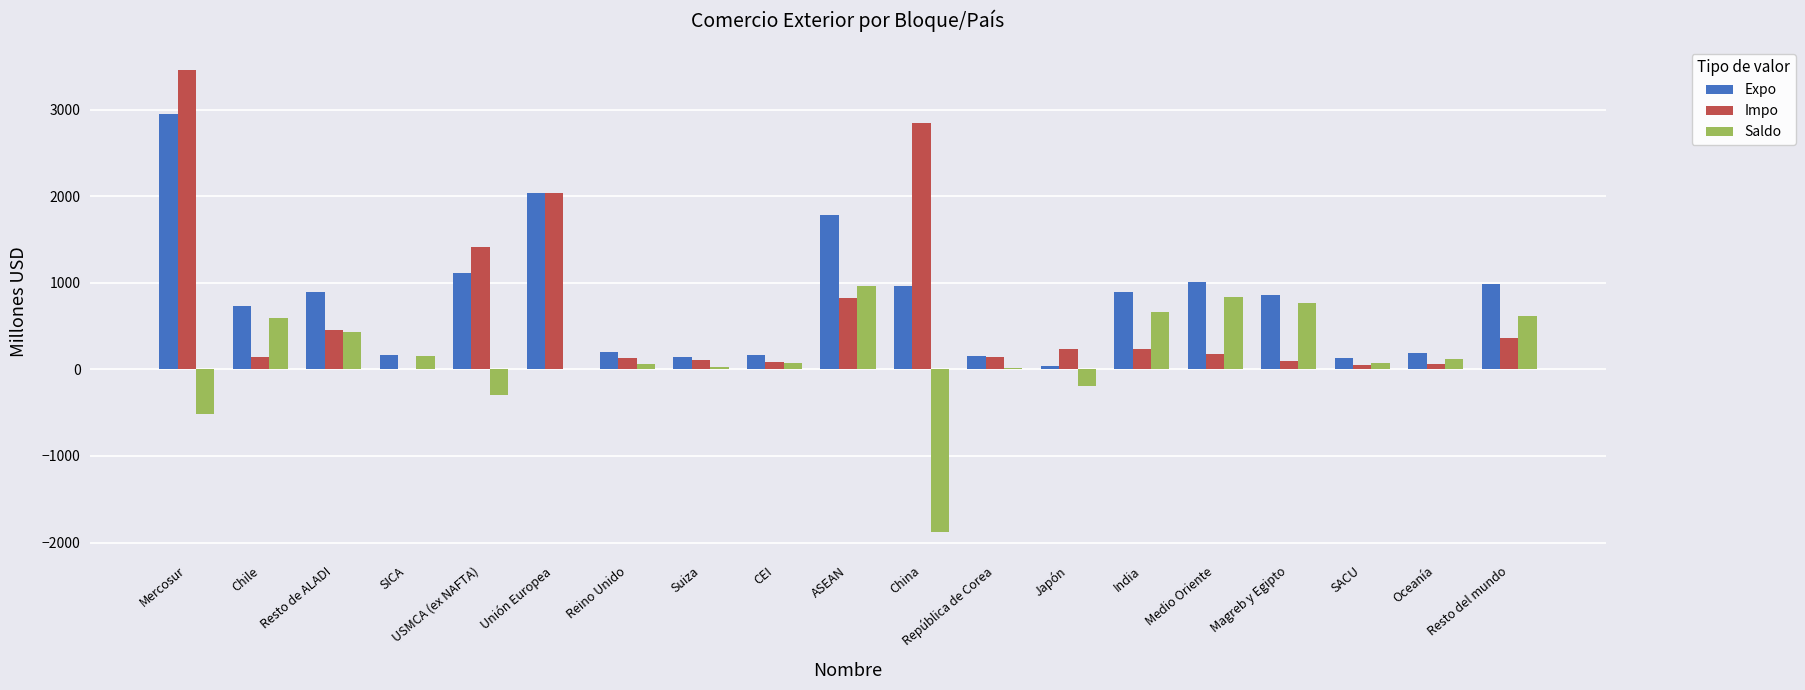

What value does the Impo series have at Resto del mundo?

367